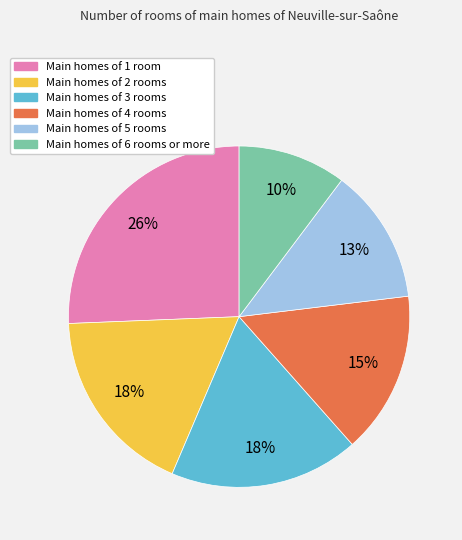

Is the sum of Main homes of 4 rooms and Main homes of 2 rooms greater than half?

No